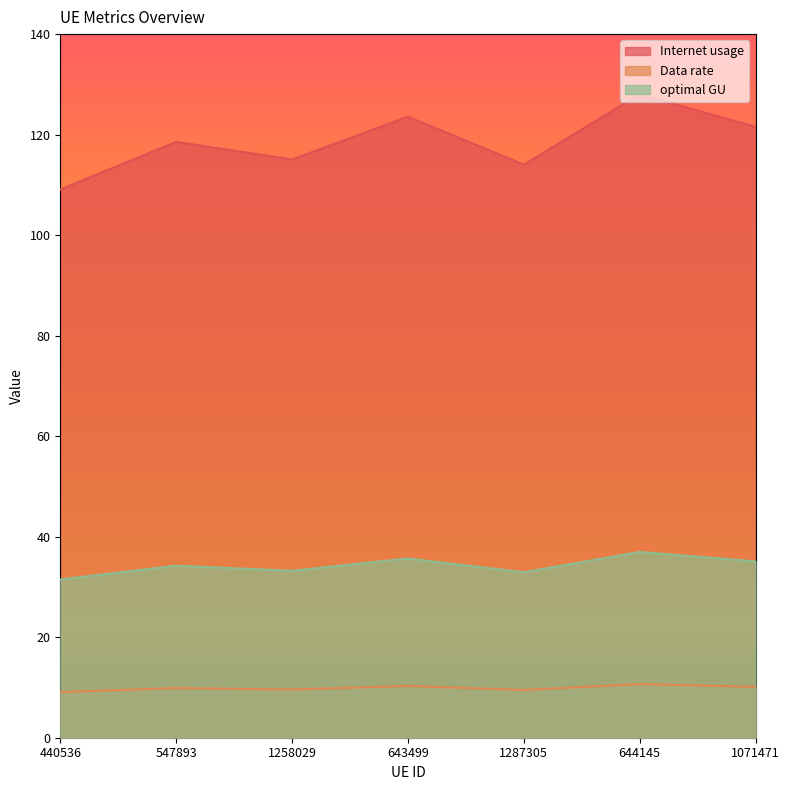

Which series has the largest total across all categories?

Internet usage